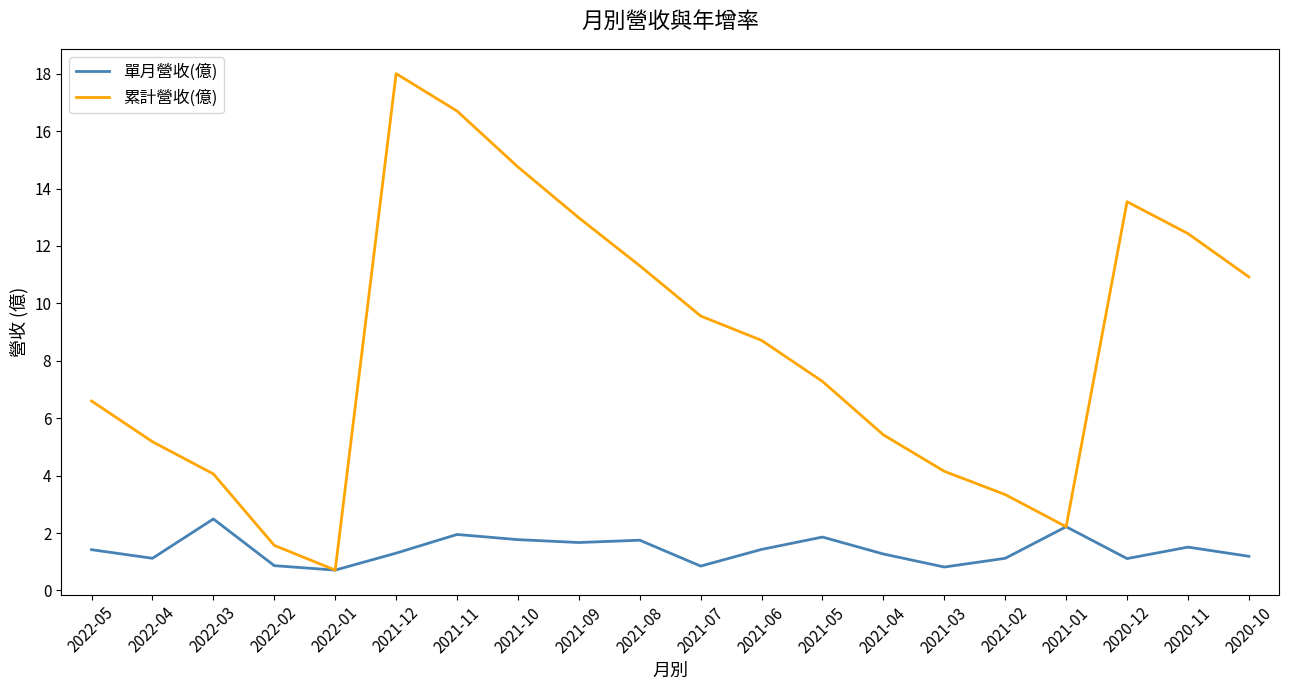

Which series has the largest total across all categories?

累計營收(億)